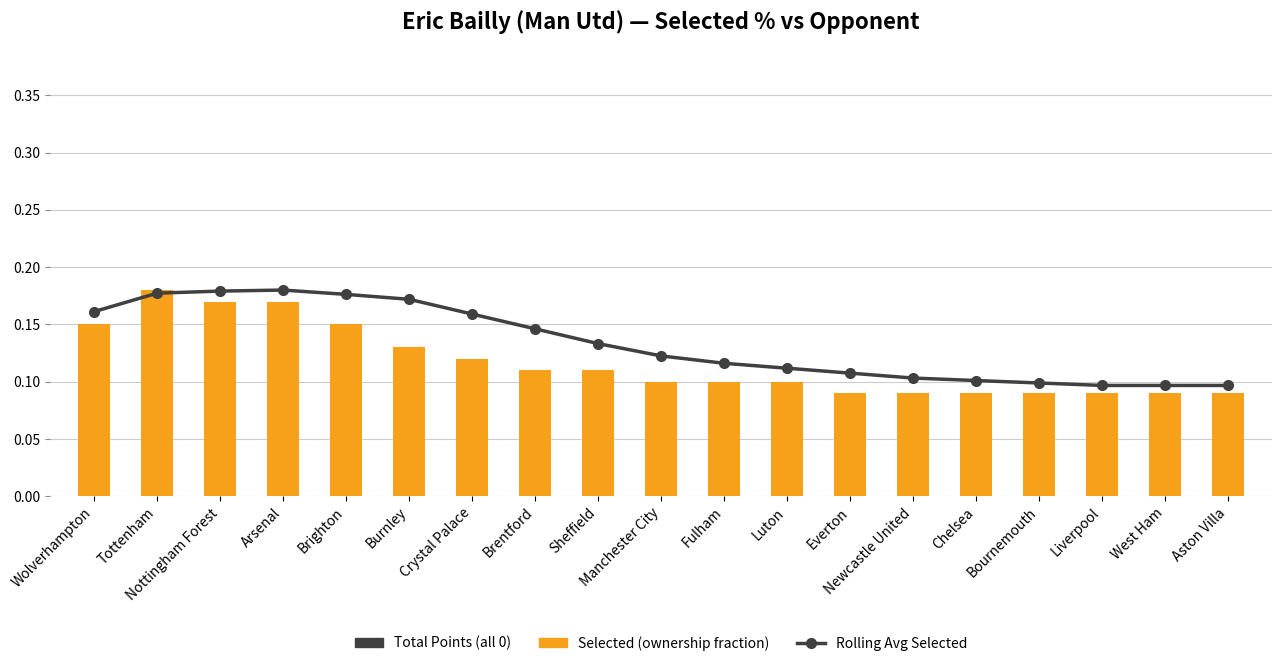

Where is Total Points nearest to the value 0?

Wolverhampton